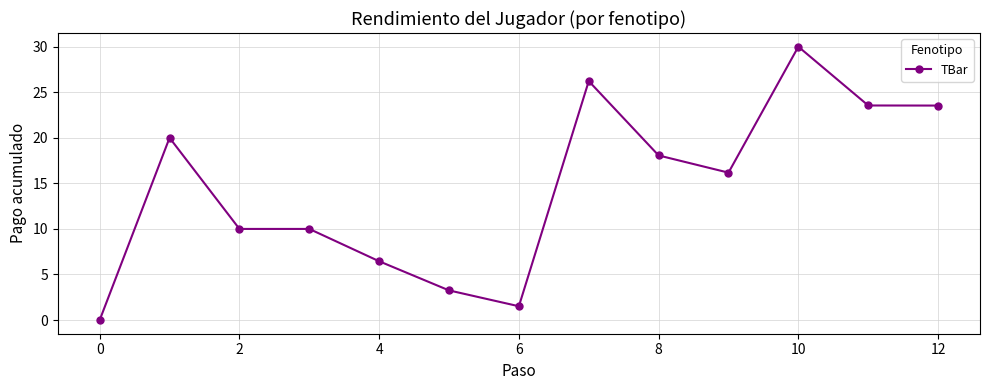

What is the greatest value displayed?

30.0